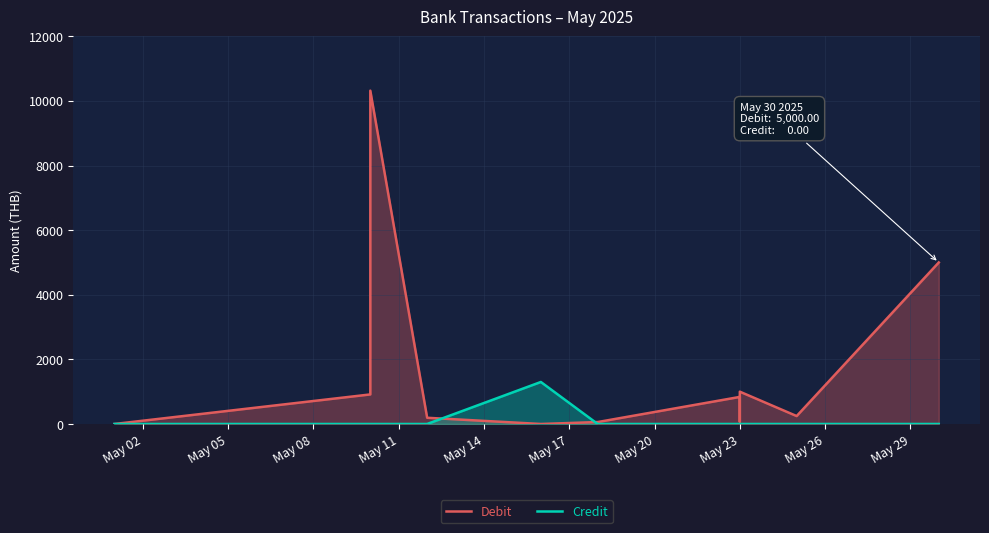

True or false: Debit has more than 1 points higher than both neighbors.

True